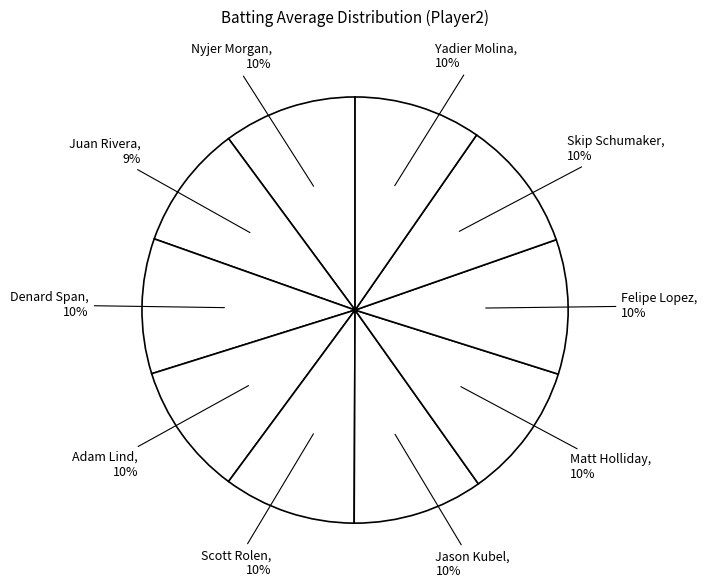

To the nearest percent, what portion does Felipe Lopez represent?

10%